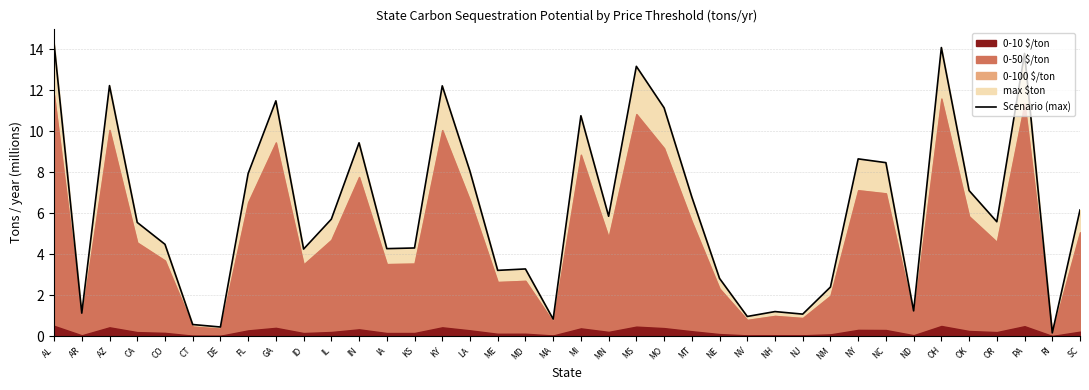

The value at AL is 14.3. True or false?

True